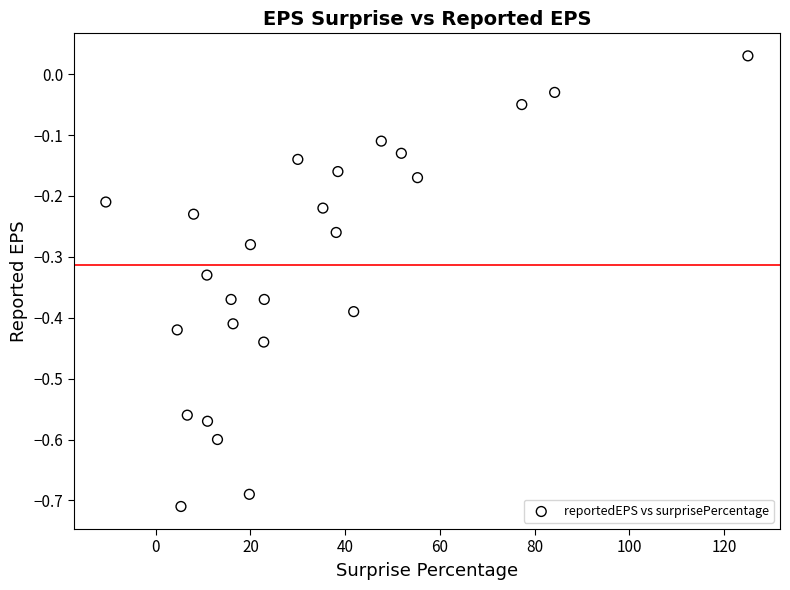

What is the range of Y values (max minus min)?

0.7